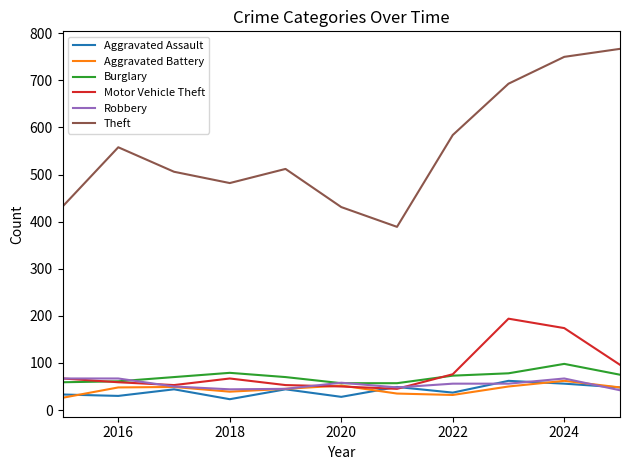

Which series has the widest spread of values?

Theft